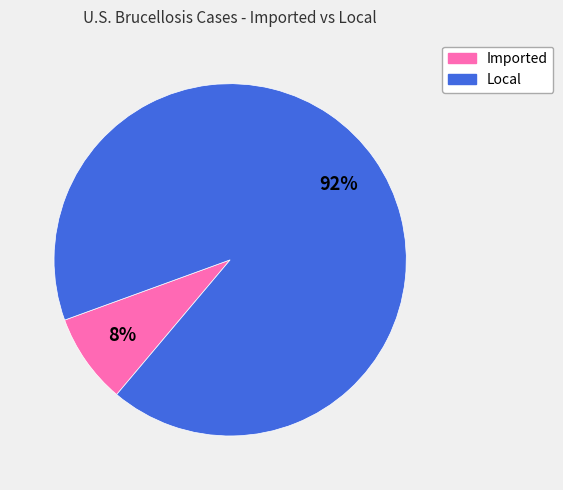

Which has a higher value, Local or Imported?

Local